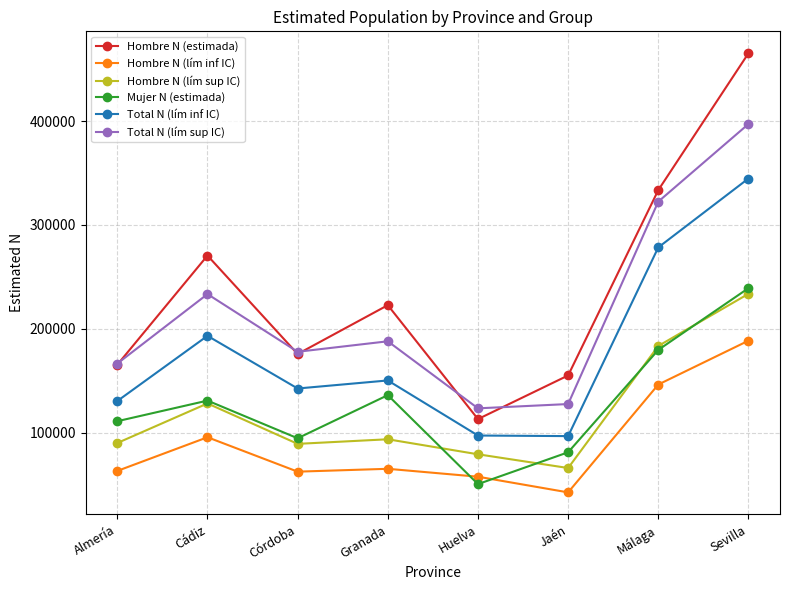

At which label is Mujer N (estimada) closest to 144756?

Granada